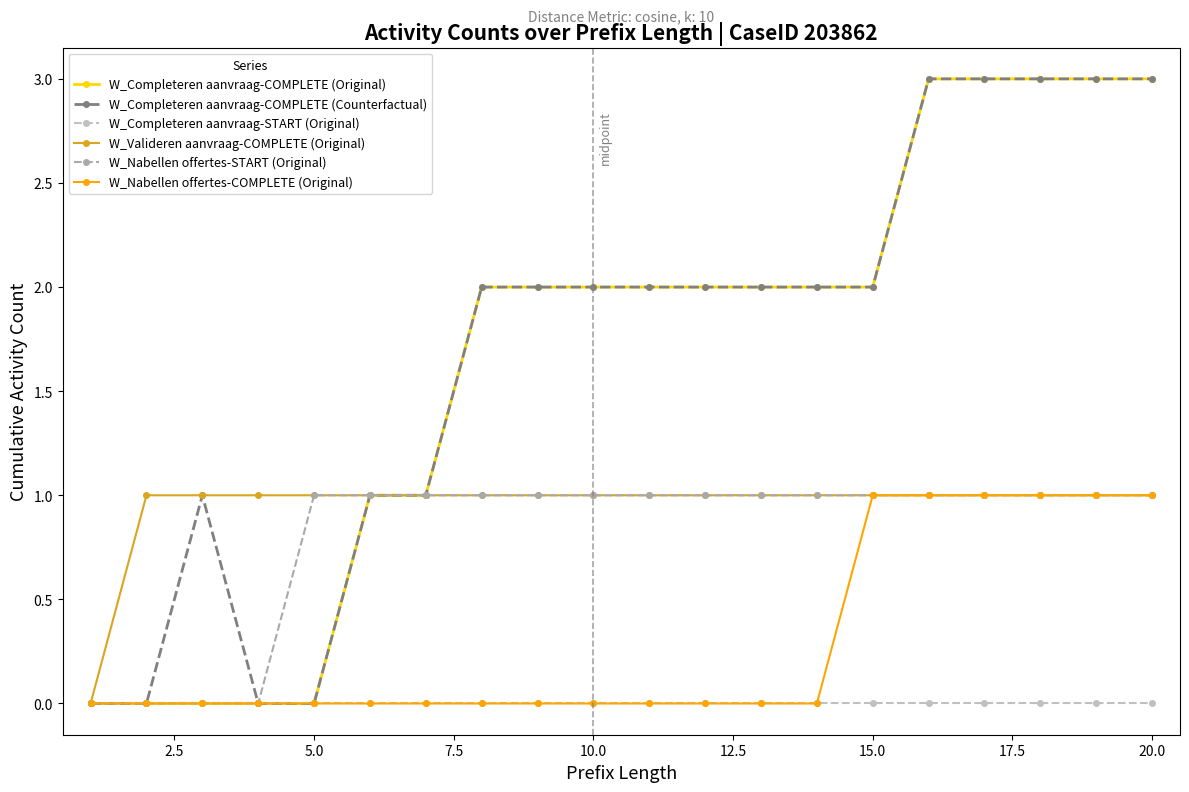

What are all the series names shown in the legend?

W_Completeren aanvraag-COMPLETE (Original), W_Completeren aanvraag-COMPLETE (Counterfactual), W_Completeren aanvraag-START (Original), W_Valideren aanvraag-COMPLETE (Original), W_Nabellen offertes-START (Original), W_Nabellen offertes-COMPLETE (Original)